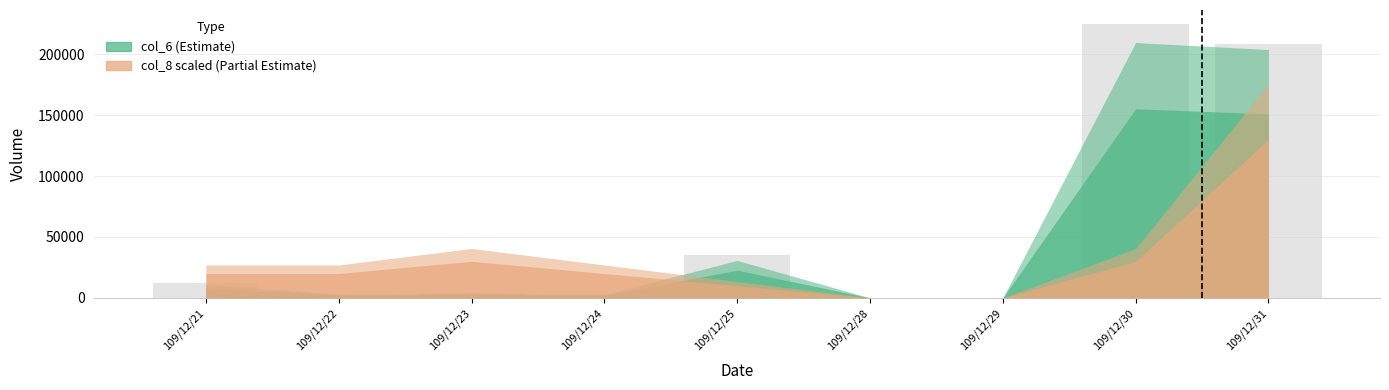

Where is the data nearest to the value 112500?

109/12/25